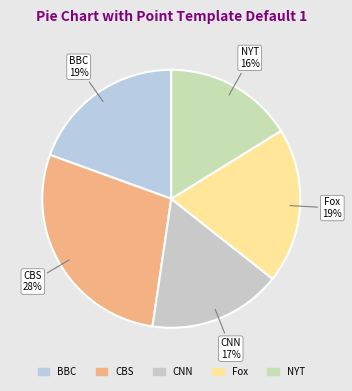

How many slices are in this pie chart?

5